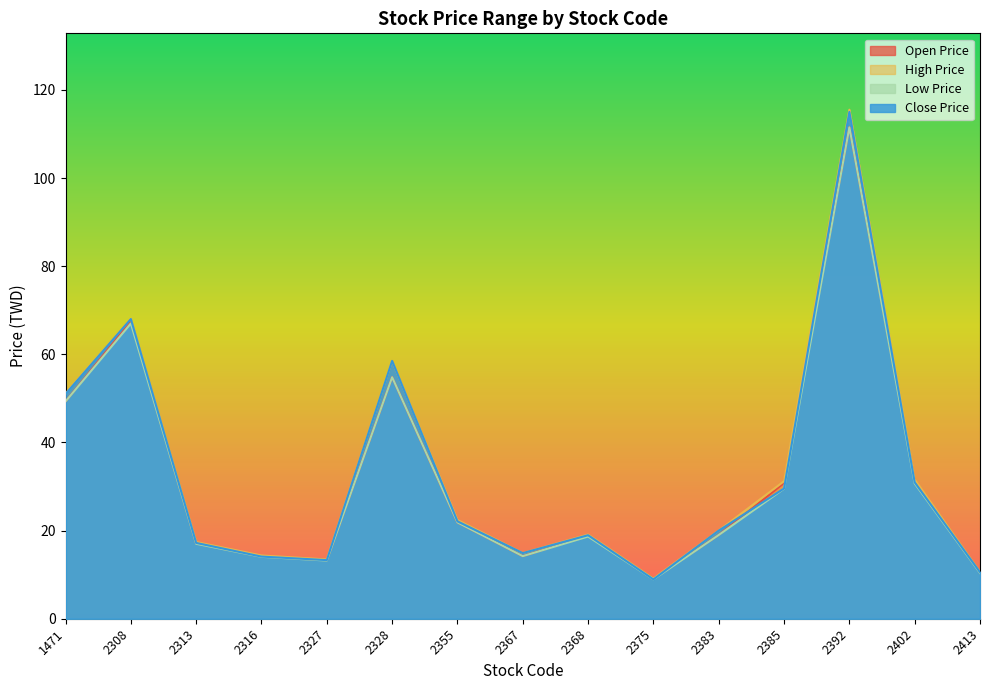

Reading left to right, extract all data points from this chart.

Open Price: 49.3	67.5	17.1	14.2	13.3	54.8	21.9	14.2	18.9	9.1	19.0	30.8	111.5	31.4	10.6
High Price: 51.1	68.1	17.4	14.3	13.4	58.5	22.4	14.9	19.1	9.1	20.0	31.2	115.5	31.6	10.7
Low Price: 49.3	67.0	17.0	14.1	13.2	54.8	21.9	14.2	18.6	8.9	19.0	29.5	111.5	30.7	10.4
Close Price: 51.0	68.0	17.2	14.1	13.3	58.5	22.1	14.9	18.9	8.9	20.0	29.6	115.0	30.9	10.6